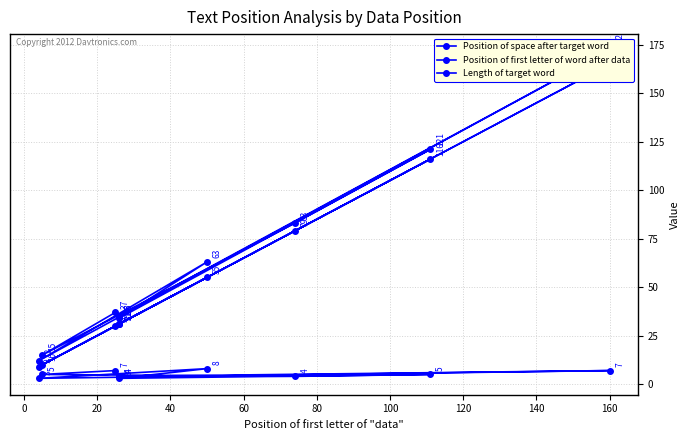

Which series has the largest range (max minus min)?

Position of space after target word